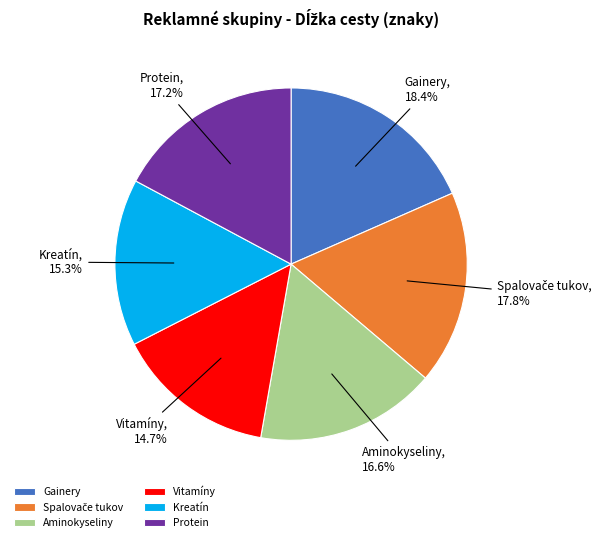

What percentage is the Aminokyseliny slice, to the nearest percent?

17%